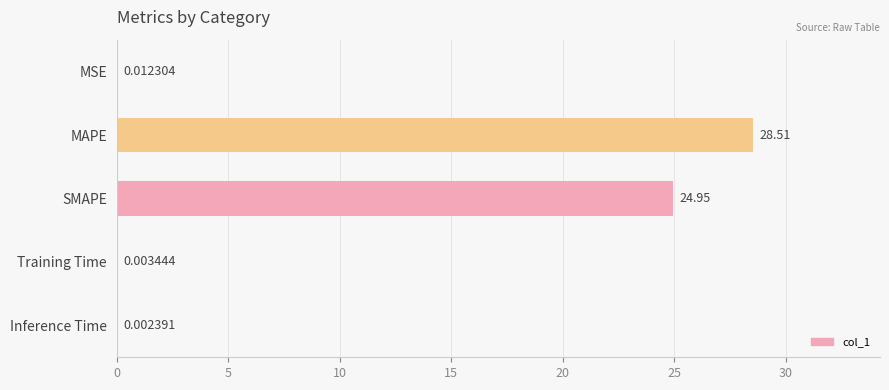

Between Inference Time and Training Time, which is larger?

Training Time